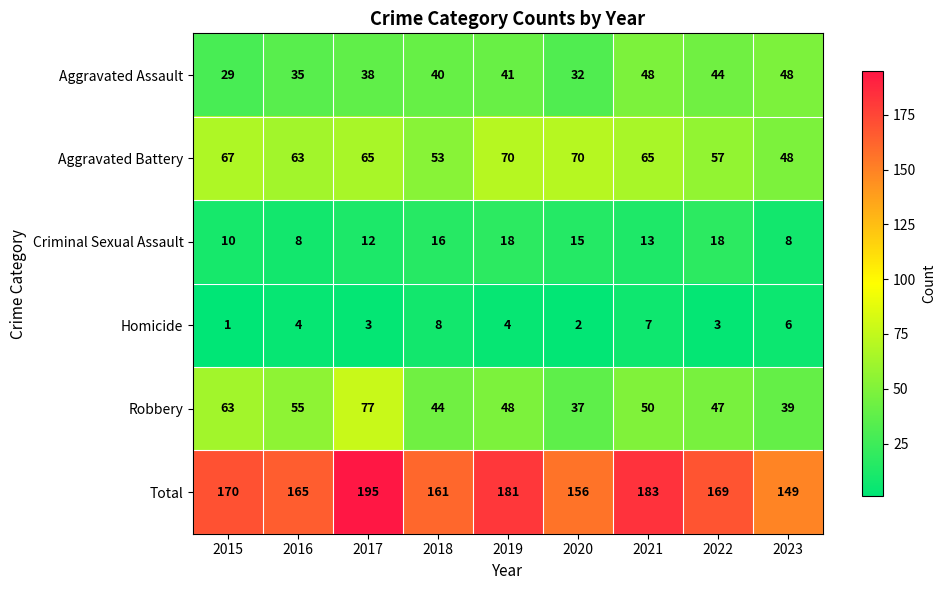

What is the sum of all Total values?

1529